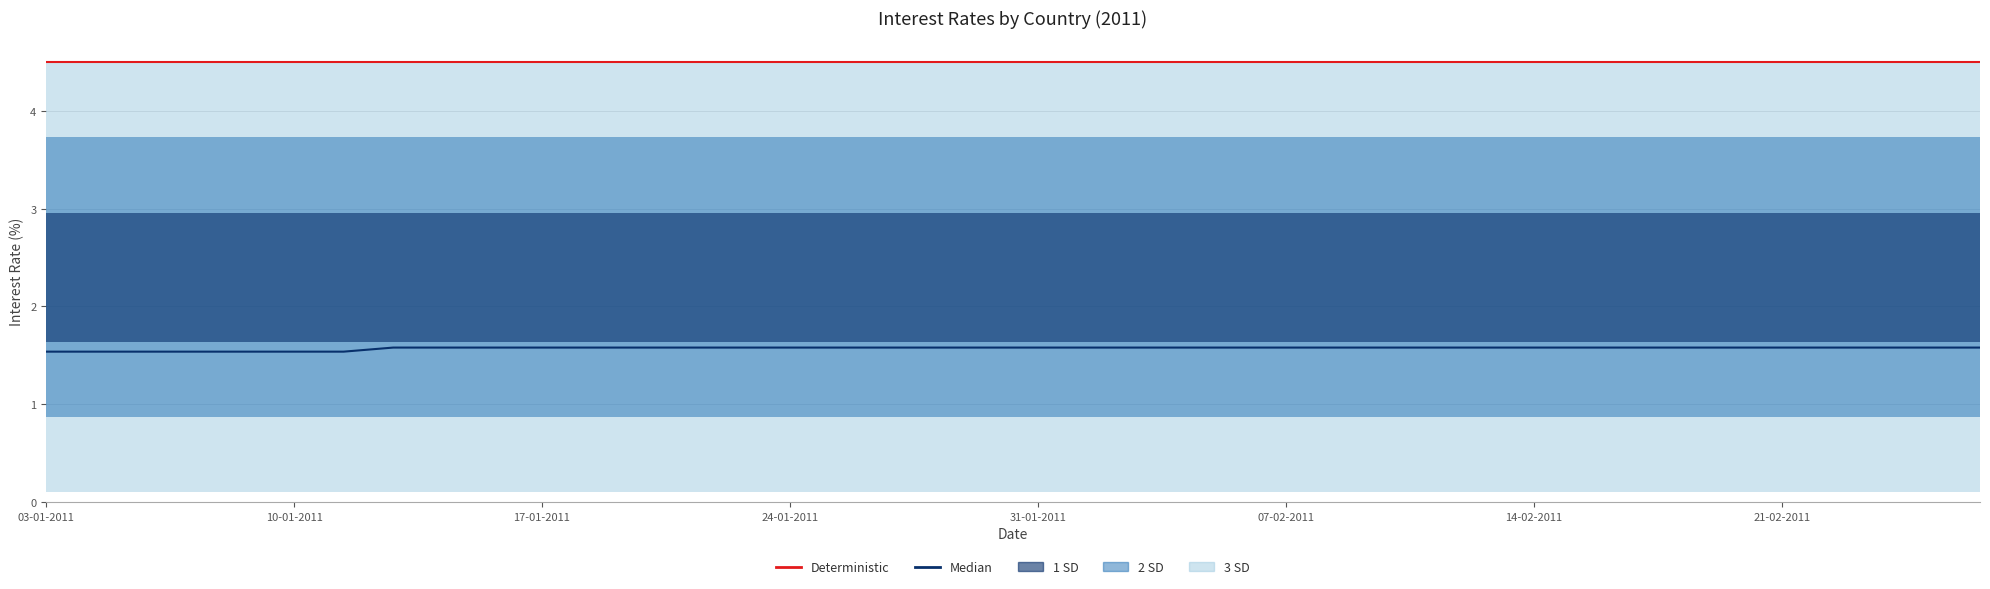

True or false: Median and Deterministic intersect in this chart.

False